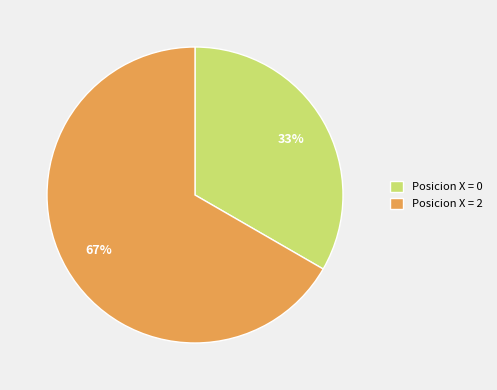

The Posicion X = 0 slice represents 33% of the pie. True or false?

True